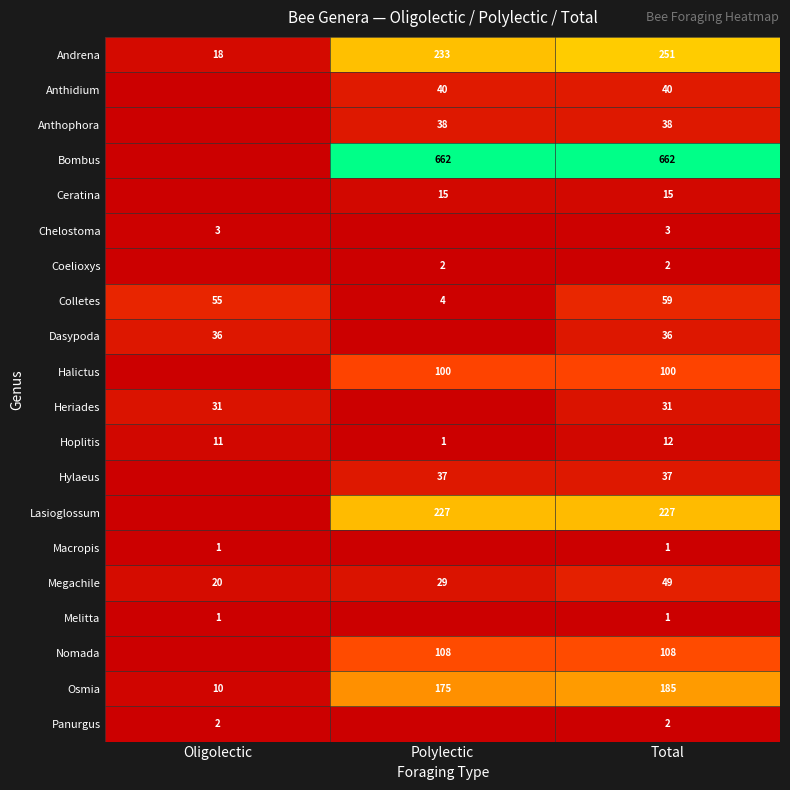

What is the sum of all Osmia values?

370